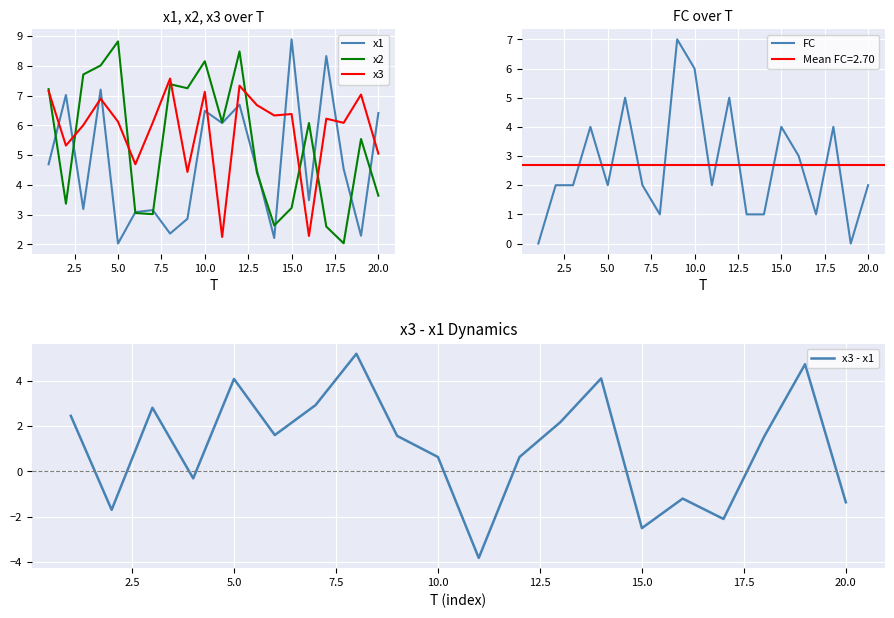

True or false: FC and x1 intersect in this chart.

True